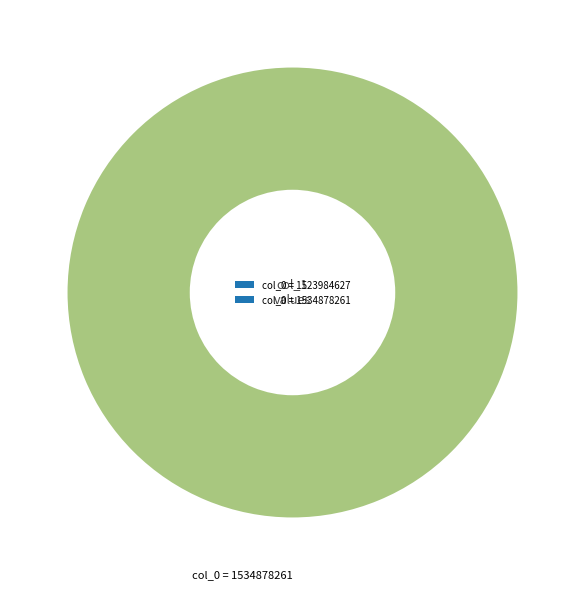

To the nearest percent, what is the average slice percentage?

50%